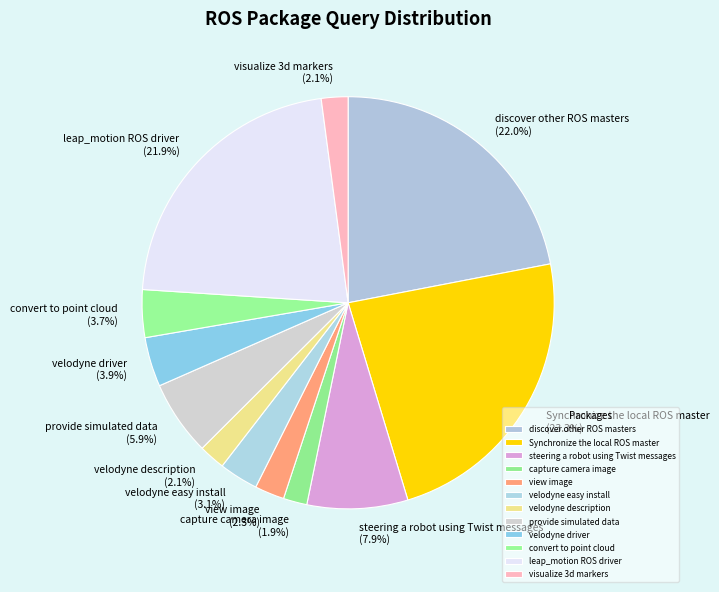

To the nearest percent, what is the difference between the capture camera image and leap_motion ROS driver slice percentages?

20%